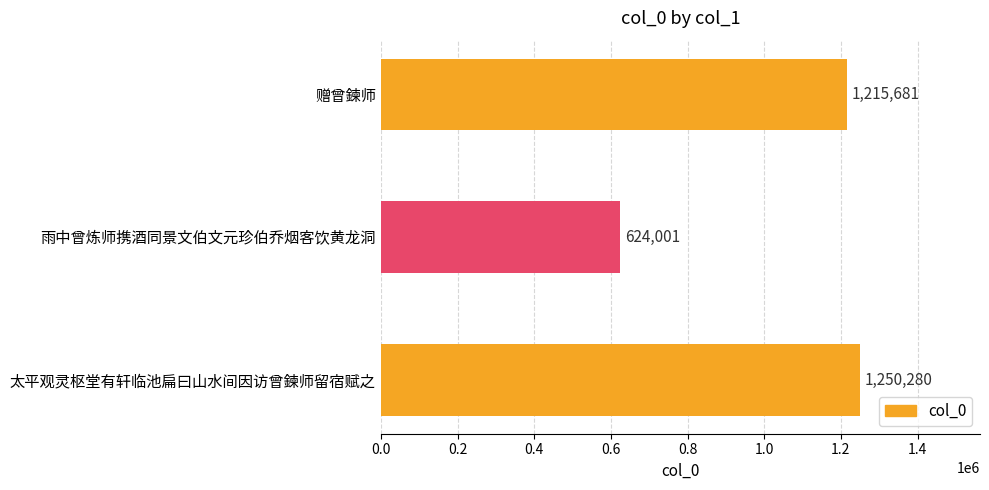

What is the change in value from 雨中曾炼师携酒同景文伯文元珍伯乔烟客饮黄龙洞 to 赠曾鍊师?

+591680